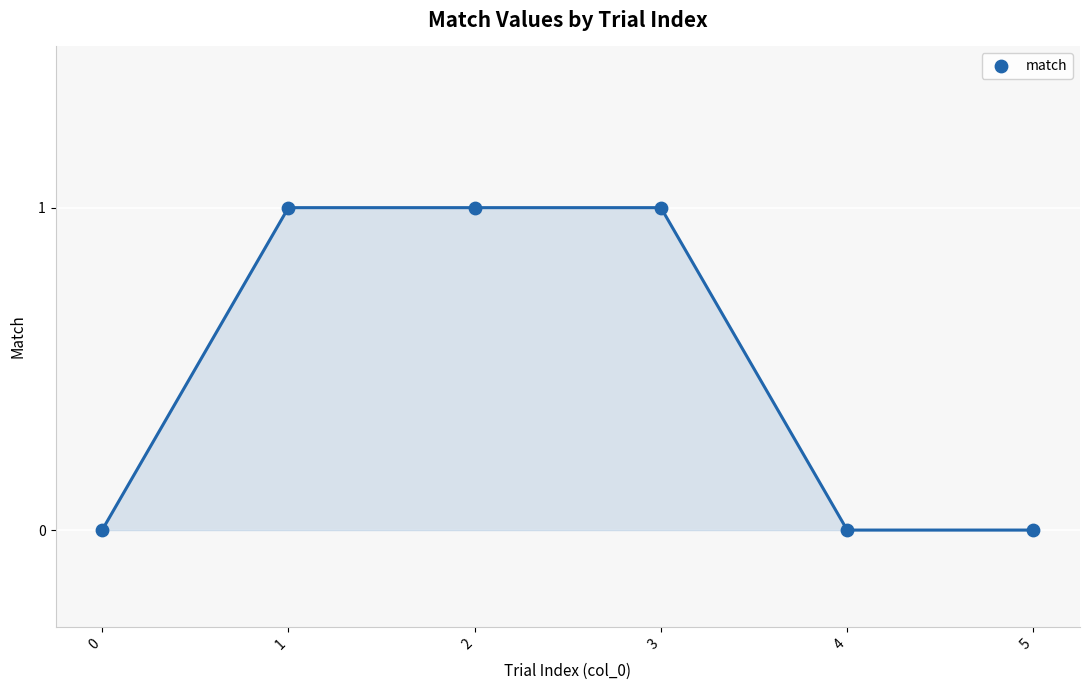

How many points are shown in the scatter plot?

6